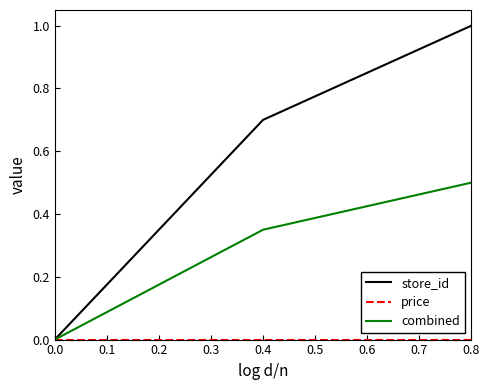

True or false: combined has a value of 0.0 at 0.0.

True